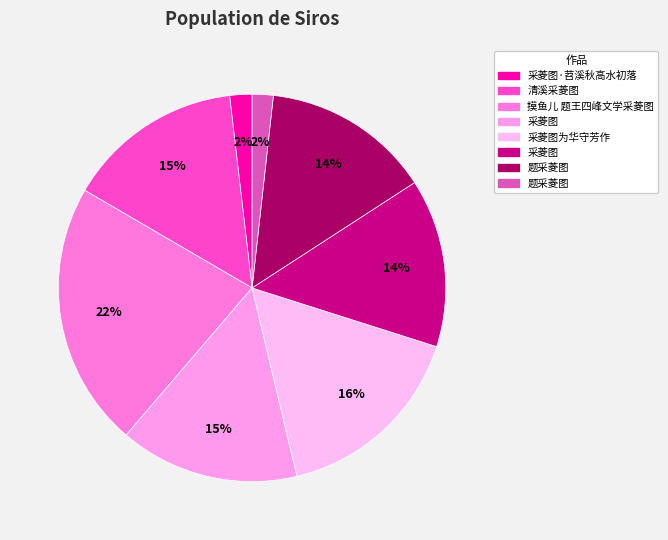

Which category has the biggest portion of the pie?

摸鱼儿 题王四峰文学采菱图